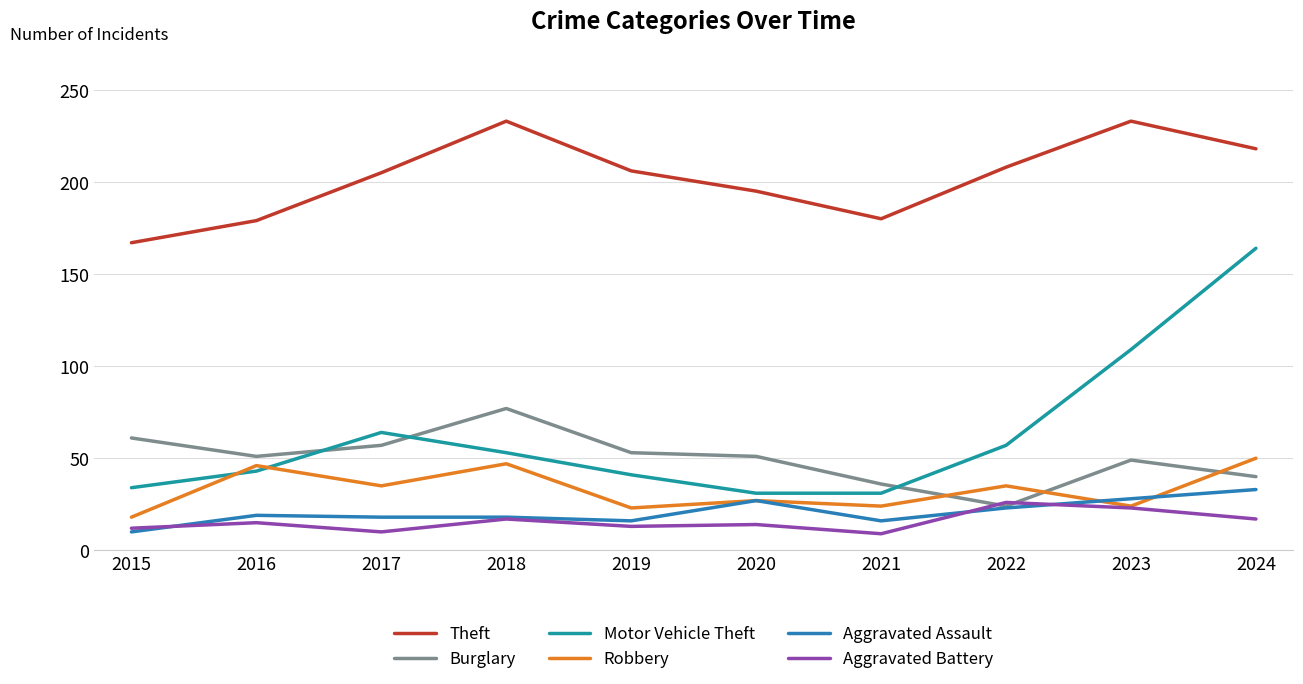

Reading left to right, list all the values displayed in this chart.

Theft: 167	179	205	233	206	195	180	208	233	218
Burglary: 61	51	57	77	53	51	36	24	49	40
Motor Vehicle Theft: 34	43	64	53	41	31	31	57	109	164
Robbery: 18	46	35	47	23	27	24	35	24	50
Aggravated Assault: 10	19	18	18	16	27	16	23	28	33
Aggravated Battery: 12	15	10	17	13	14	9	26	23	17